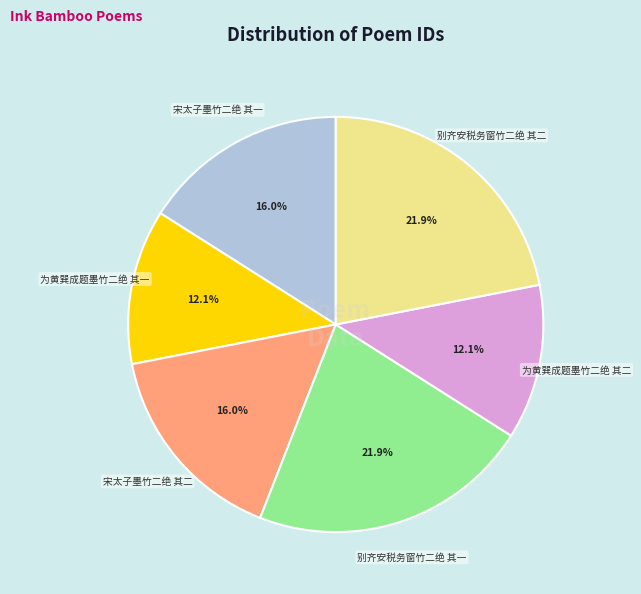

To the nearest percent, what portion does 别齐安税务窗竹二绝 其二 represent?

22%